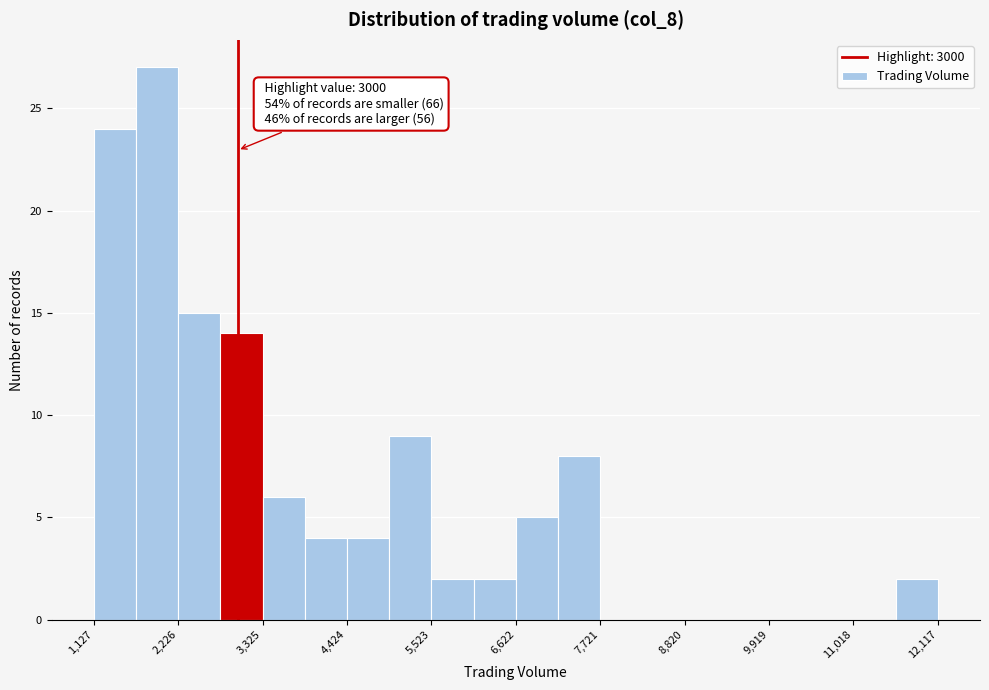

Read against the x-axis, roughly where is the centre of the tallest bar?

2000